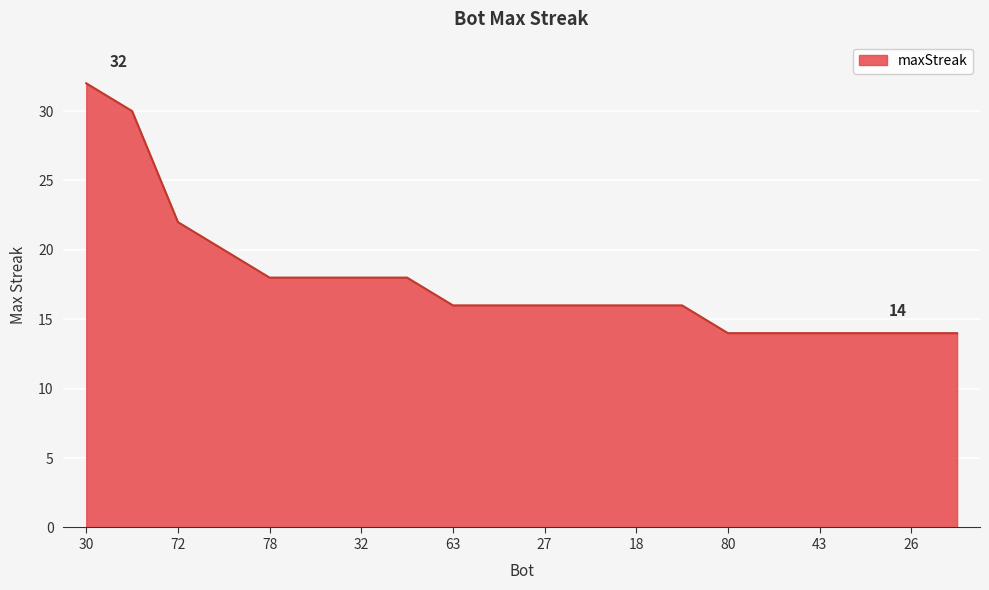

What is the difference between the maximum and minimum values?

18